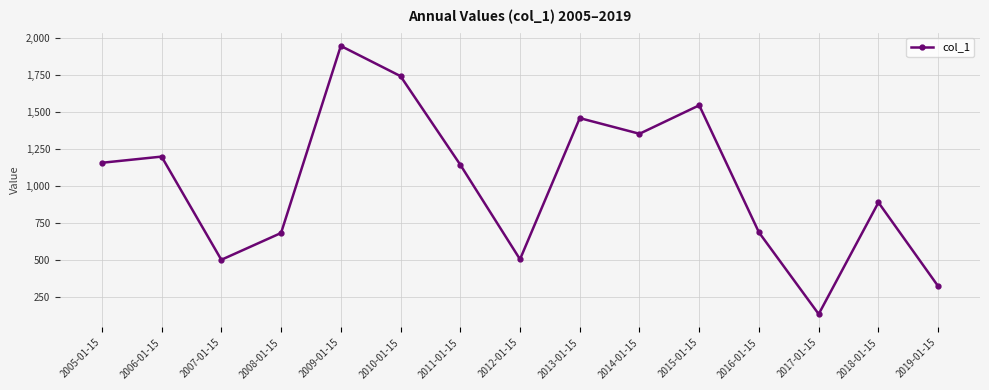

What is the label of the 10th point from the left?

2014-01-15